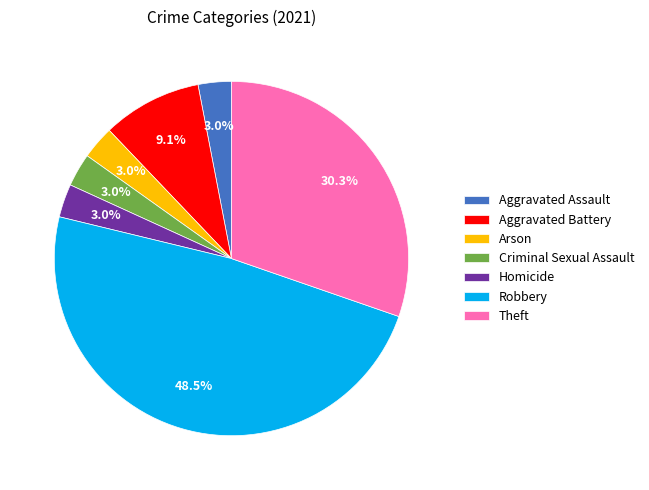

Which has a higher value, Theft or Homicide?

Theft